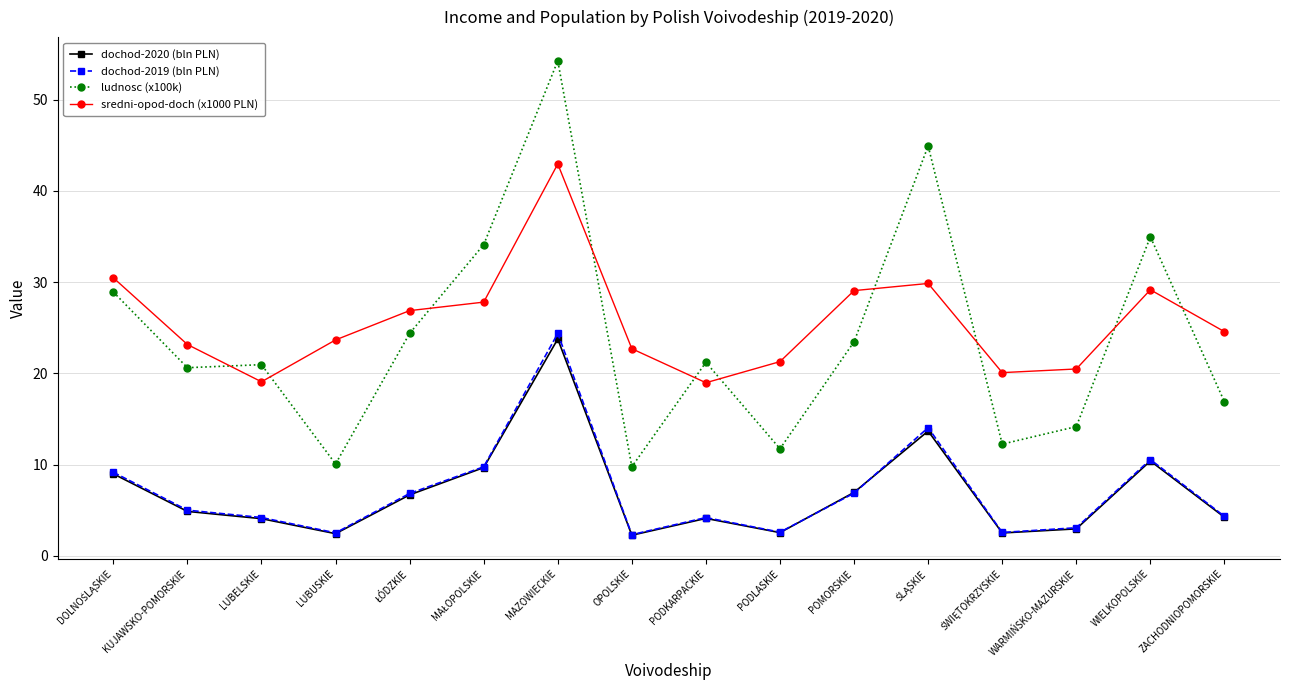

What is the sum of all ludnosc (x100k) values?

382.7